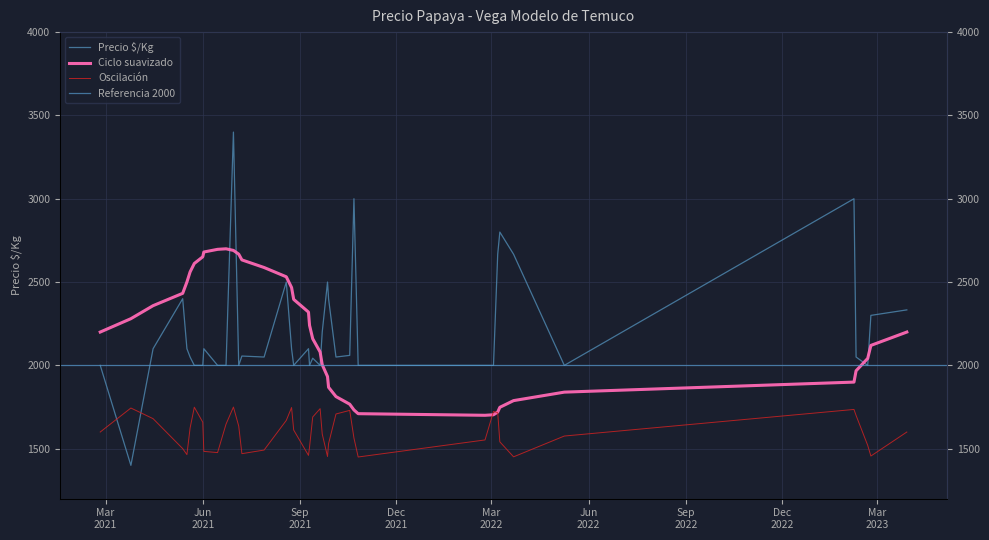

True or false: the data has more than 0 interior local peaks.

True